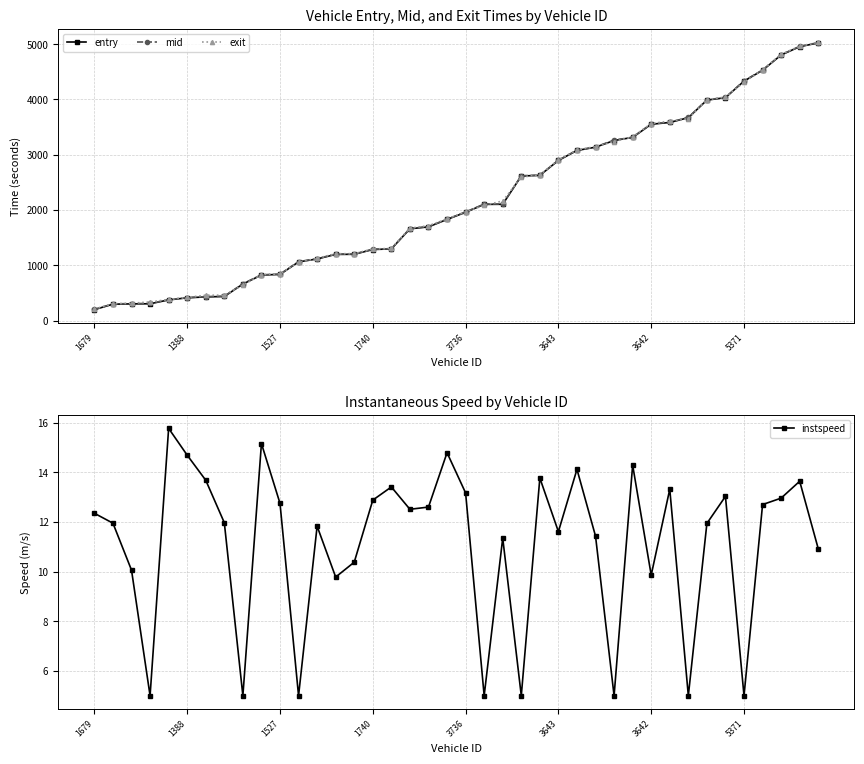

What is the lowest value of the exit series?

207.0